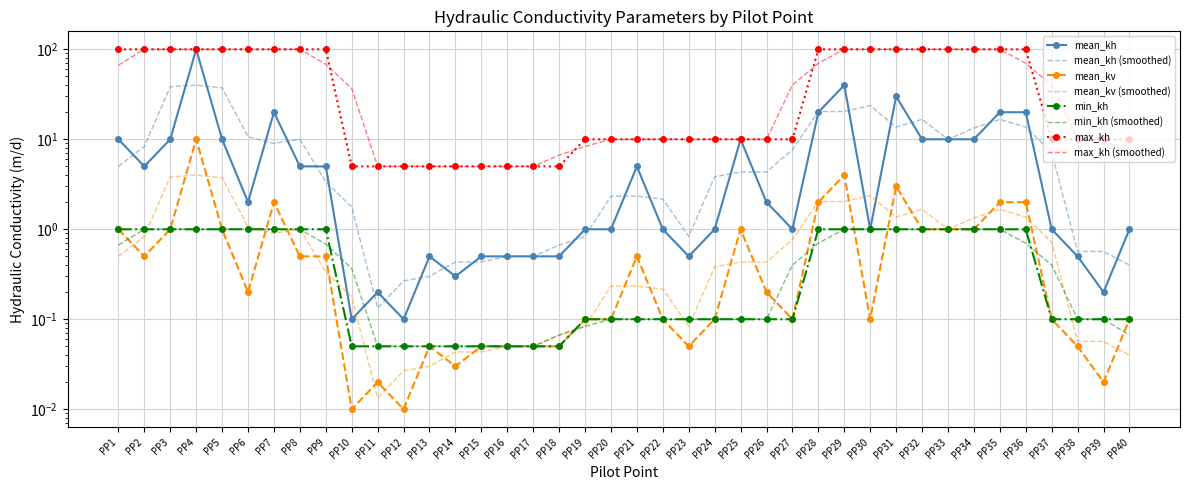

Is this an area chart (filled region under the line)?

No